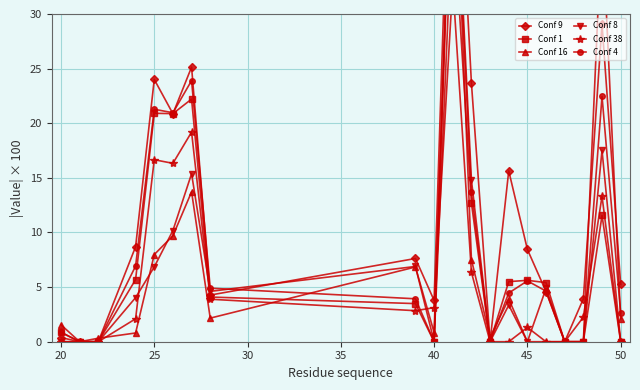

How many lines are shown in the chart?

6